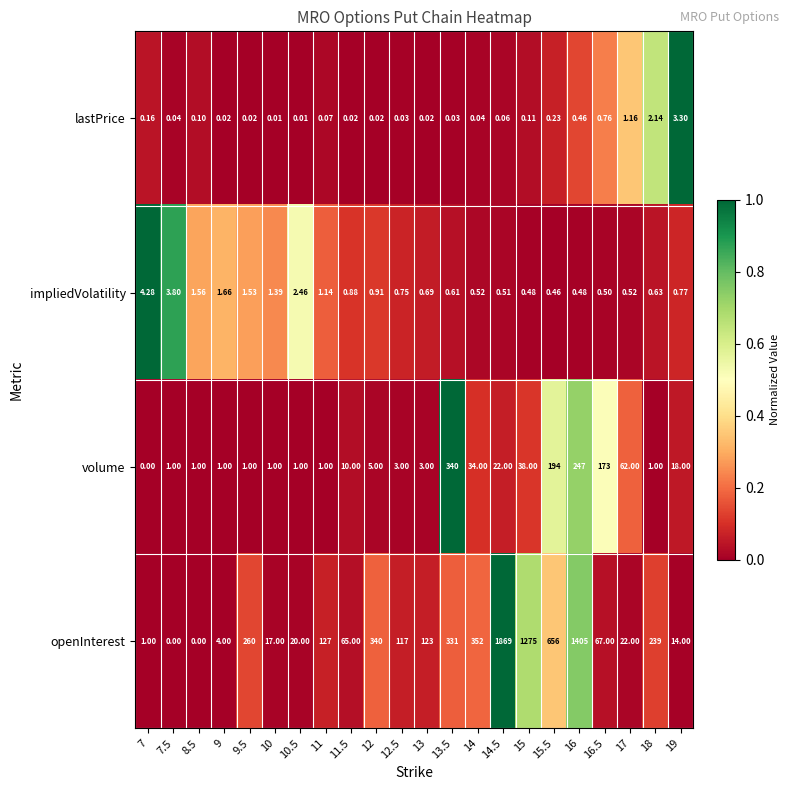

How many categories are shown in the chart?

22